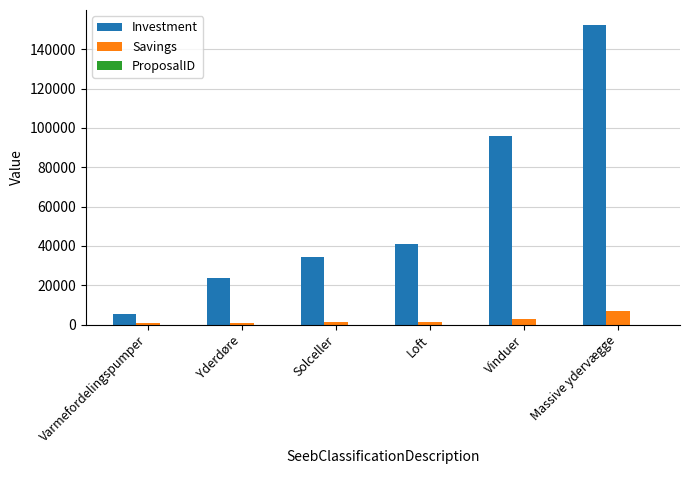

The value of Investment at Varmefordelingspumper is 5500. True or false?

True